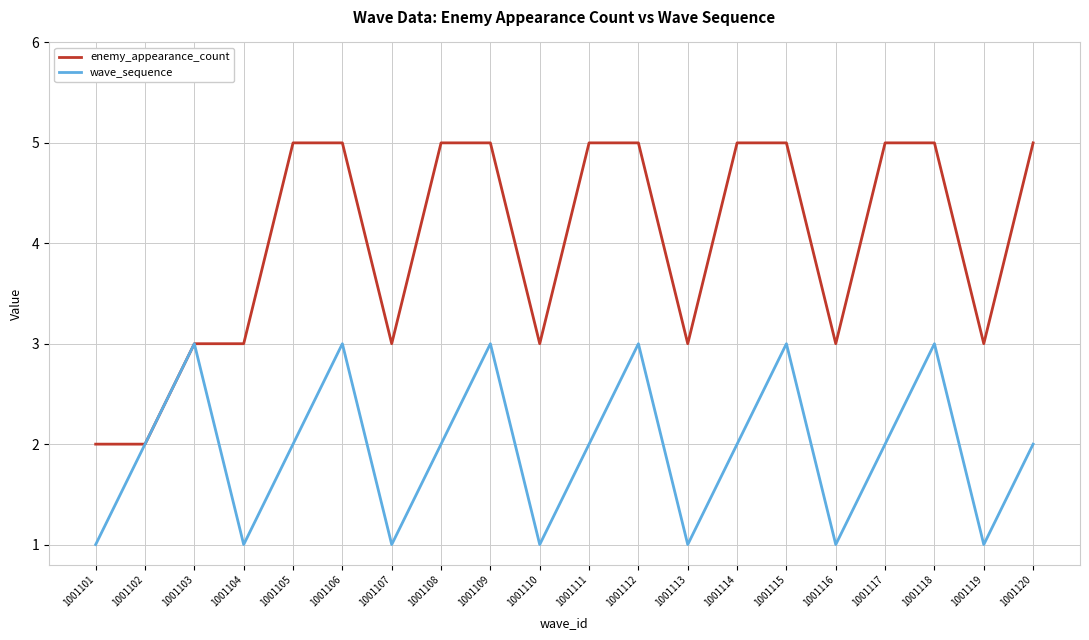

Rank the series by their maximum value, from lowest to highest.

wave_sequence, enemy_appearance_count